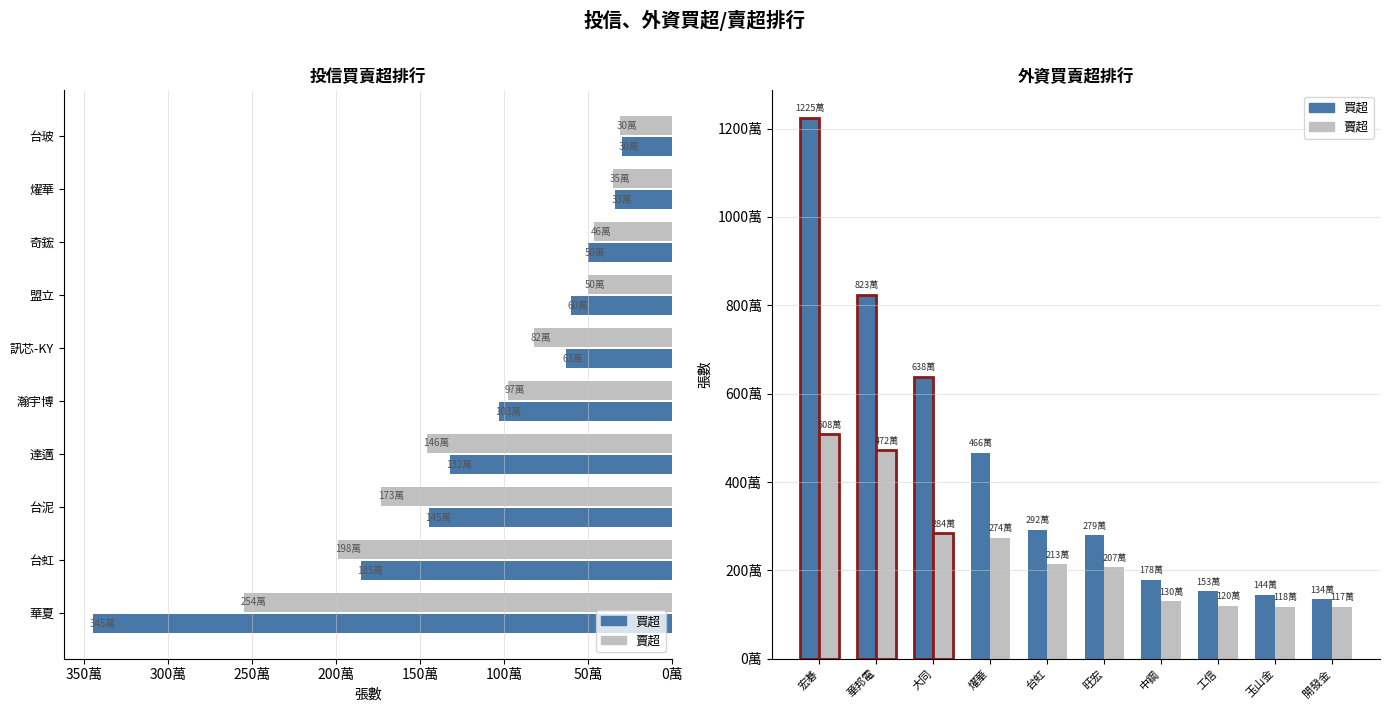

The value of 外資賣超 at 開發金 is 1693361. True or false?

False